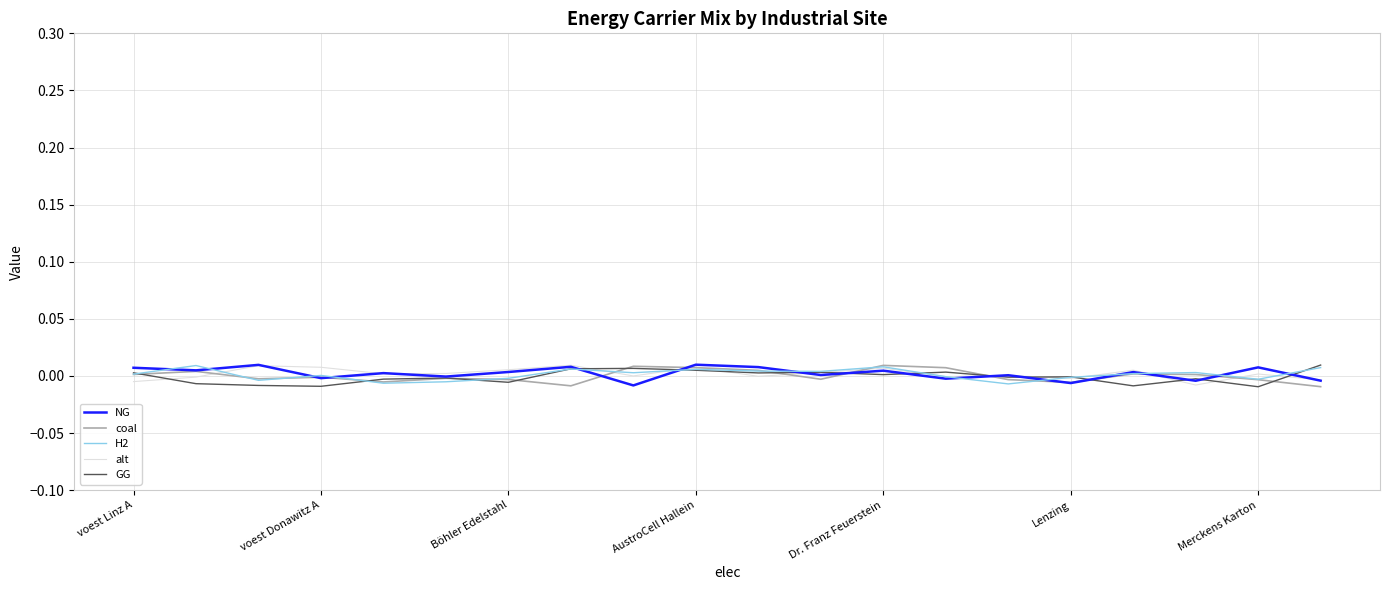

True or false: alt has more than 0 points higher than both neighbors.

True